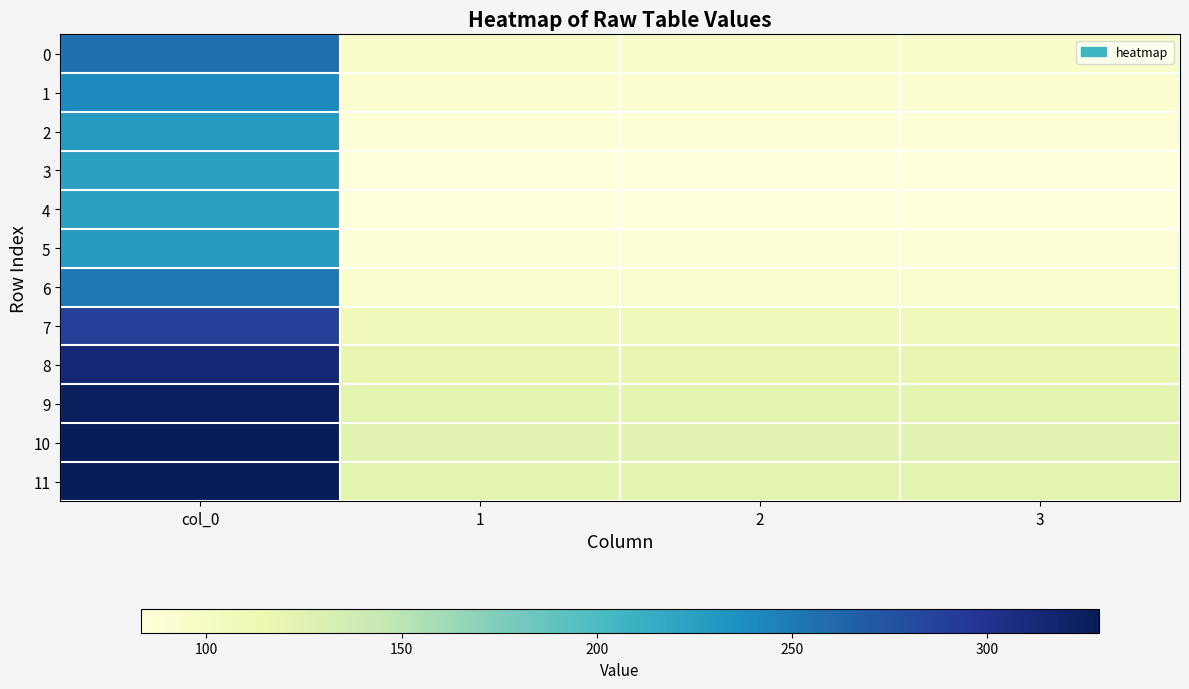

Reading left to right, transcribe all the data shown in this chart.

0: col_0=256.5	1=95.8	2=95.8	3=95.8
1: col_0=239.7	1=89.5	2=89.5	3=89.5
2: col_0=228.7	1=85.4	2=85.4	3=85.4
3: col_0=224.1	1=83.7	2=83.7	3=83.7
4: col_0=223.3	1=83.4	2=83.4	3=83.4
5: col_0=228.7	1=85.4	2=85.4	3=85.4
6: col_0=250.9	1=93.7	2=93.7	3=93.7
7: col_0=289.1	1=107.9	2=107.9	3=107.9
8: col_0=314.1	1=117.3	2=117.3	3=117.3
9: col_0=324.7	1=121.2	2=121.2	3=121.2
10: col_0=328.7	1=122.7	2=122.7	3=122.7
11: col_0=327.8	1=122.4	2=122.4	3=122.4